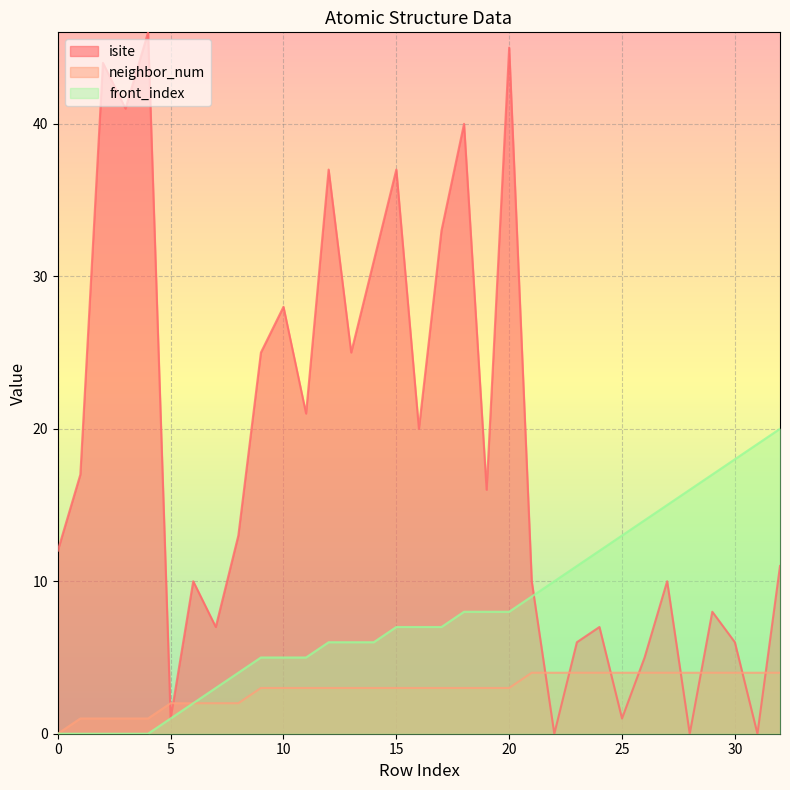

Rank the series by their maximum value, from highest to lowest.

isite, front_index, neighbor_num